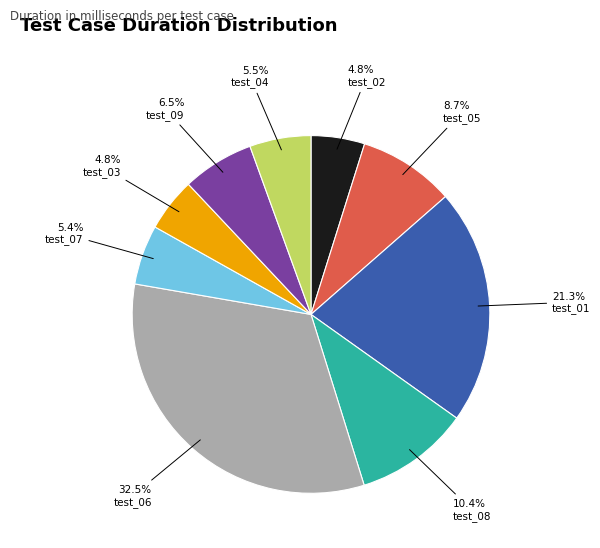

Does any single category account for the majority?

No